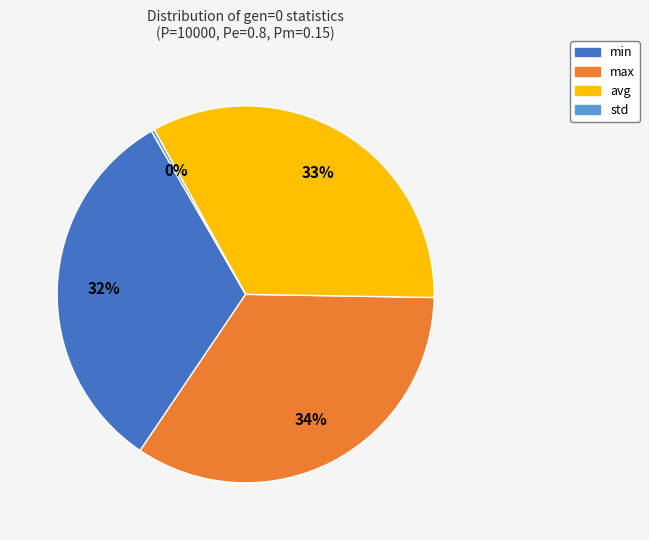

Between min and avg, which is larger?

avg